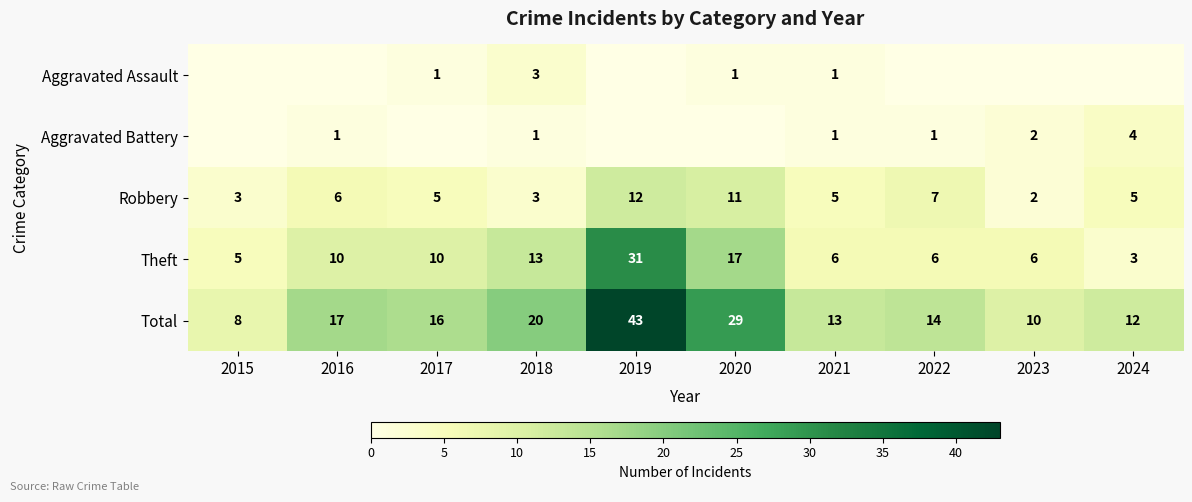

True or false: Theft has a value of 17 at 2020.

True